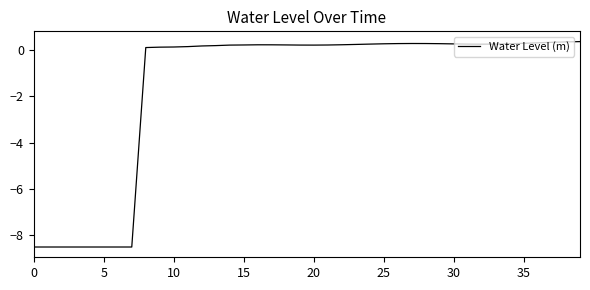

What is the difference between the maximum and minimum values?

8.9